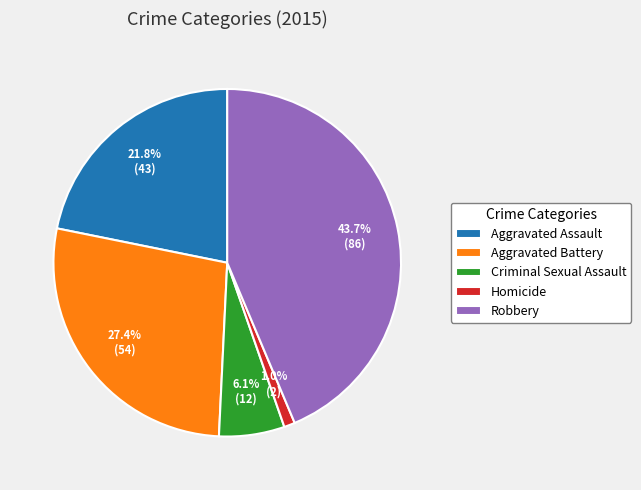

Rank the categories by value from highest to lowest.

Robbery, Aggravated Battery, Aggravated Assault, Criminal Sexual Assault, Homicide